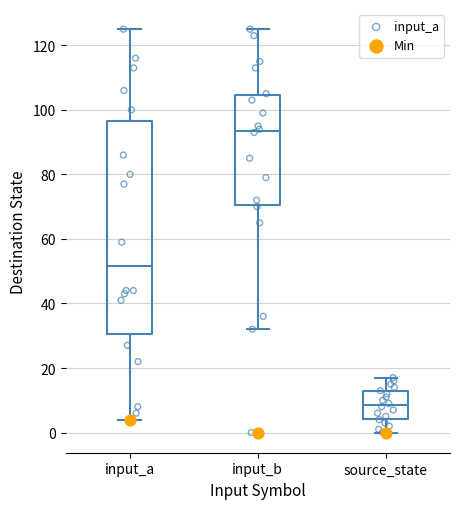

Which box is the tallest, from its lower edge to its upper edge?

input_a